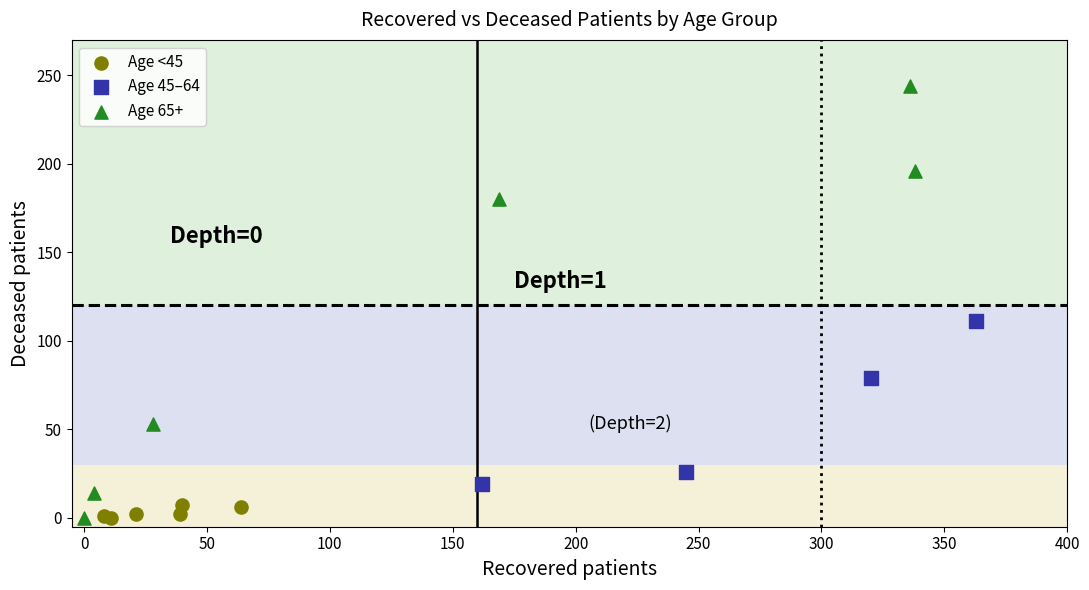

Which series reaches the maximum Y coordinate?

Age 65+